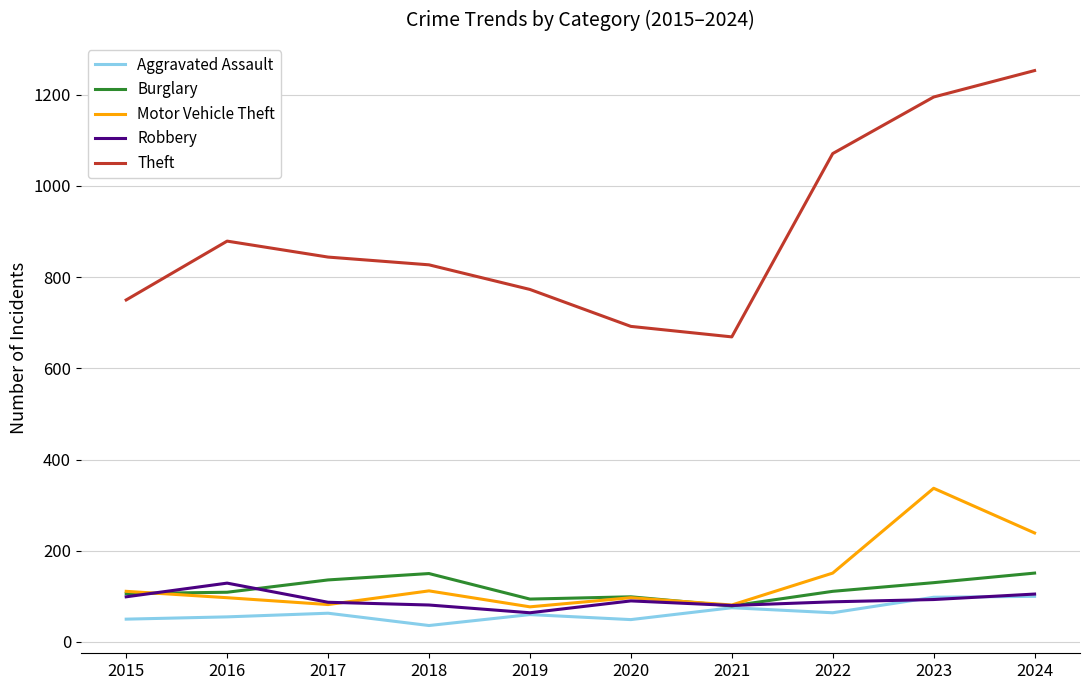

What is the highest value of the Robbery series?

129